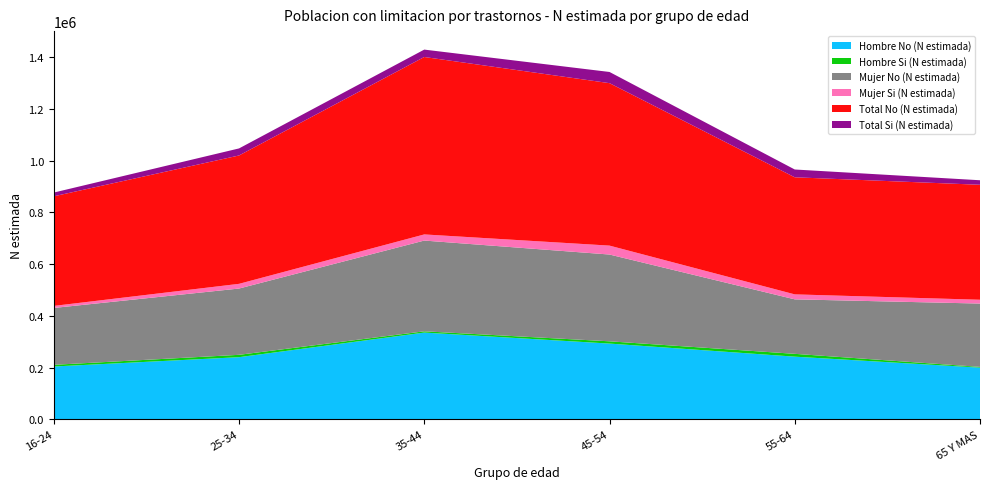

Reading left to right, extract all data points from this chart.

Hombre No (N estimada): 203942	239964	335121	292536	241984	199556
Hombre Si (N estimada): 6502	9122	4897	8770	10916	2782
Mujer No (N estimada): 219802	256261	350830	335507	210658	244924
Mujer Si (N estimada): 7939	18163	23698	34481	19226	14736
Total No (N estimada): 423745	496224	685951	628043	452642	444479
Total Si (N estimada): 14441	27286	28595	43252	30142	17518